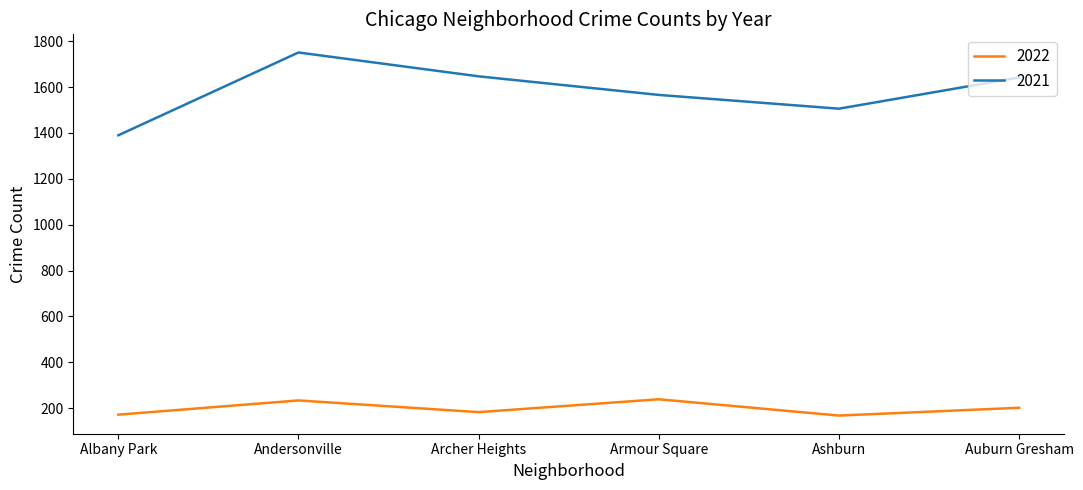

At which label does 2021 first exceed 1642?

Andersonville